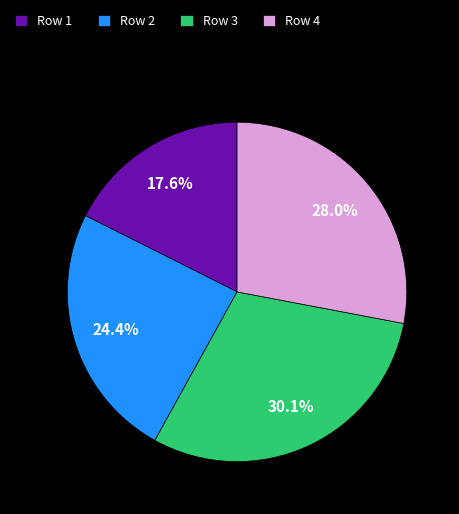

Which has a higher value, Row 2 or Row 4?

Row 4